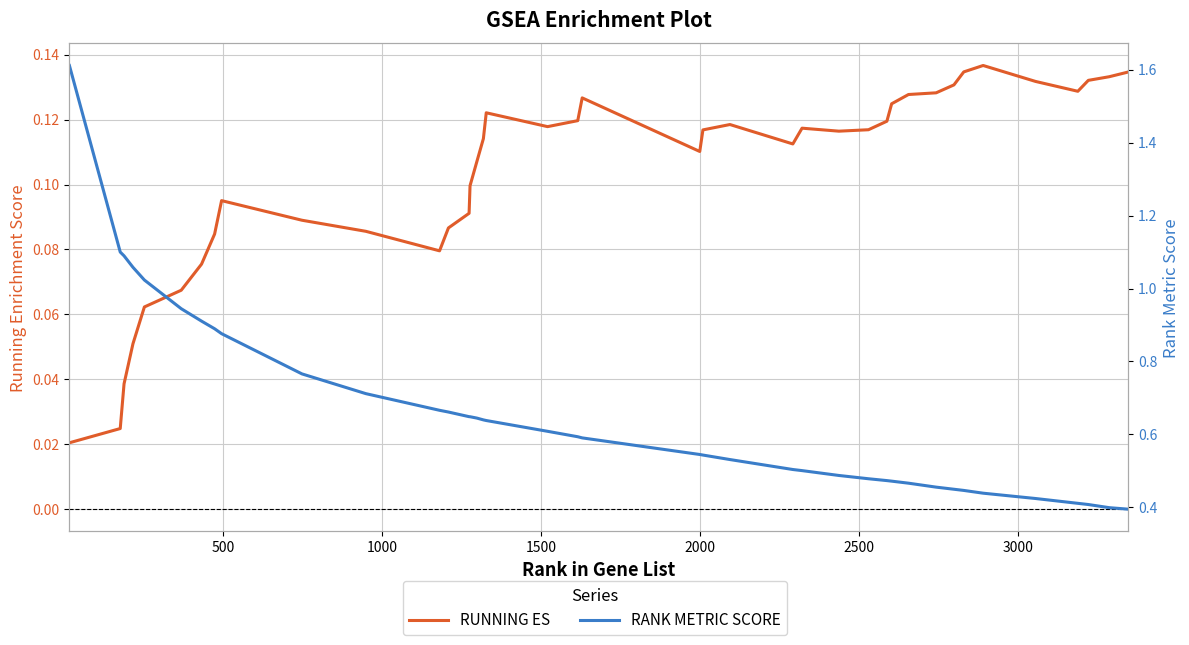

Reading left to right, what are all the values shown in this chart?

RUNNING ES: 0.0	0.0	0.0	0.1	0.1	0.1	0.1	0.1	0.1	0.1	0.1	0.1	0.1	0.1	0.1	0.1	0.1	0.1	0.1	0.1	0.1	0.1	0.1	0.1	0.1	0.1	0.1	0.1	0.1	0.1	0.1	0.1	0.1	0.1	0.1	0.1	0.1	0.1	0.1	0.1
RANK METRIC SCORE: 1.6	1.1	1.1	1.1	1.0	0.9	0.9	0.9	0.9	0.8	0.7	0.7	0.7	0.6	0.6	0.6	0.6	0.6	0.6	0.6	0.6	0.5	0.5	0.5	0.5	0.5	0.5	0.5	0.5	0.5	0.5	0.5	0.4	0.4	0.4	0.4	0.4	0.4	0.4	0.4